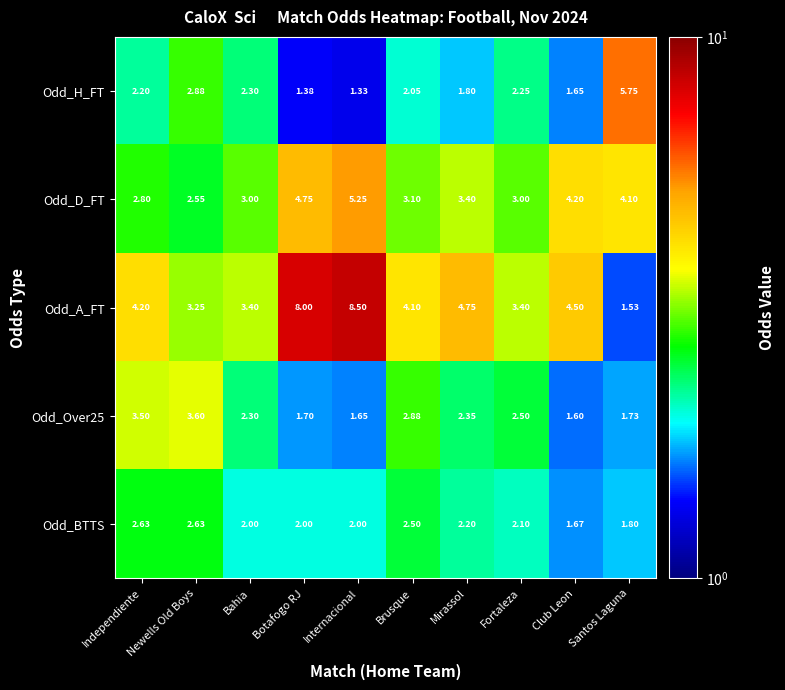

Which series has the largest total across all categories?

Odd_A_FT